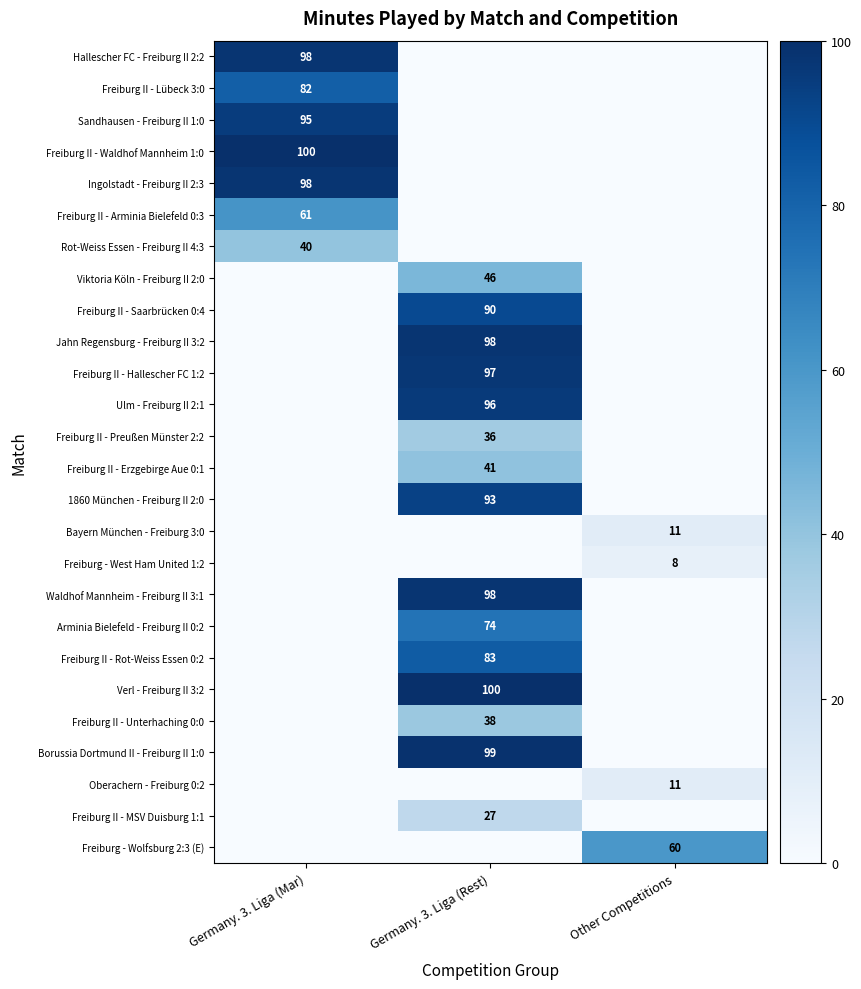

Is it true that Freiburg II - MSV Duisburg 1:1 equals 8 at Germany. 3. Liga (Rest)?

False